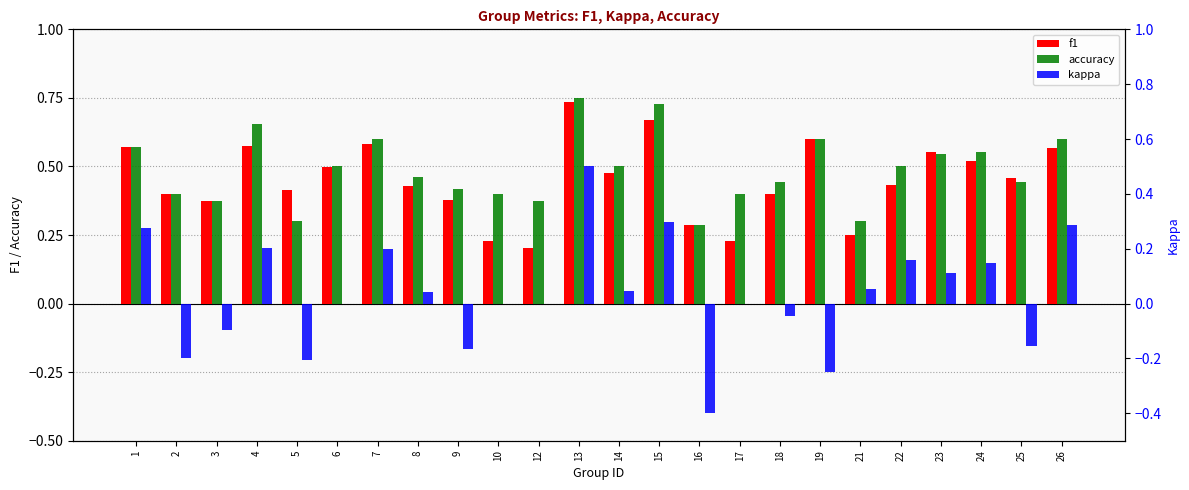

What is the value of the accuracy bar at the 21st from the left?

0.5